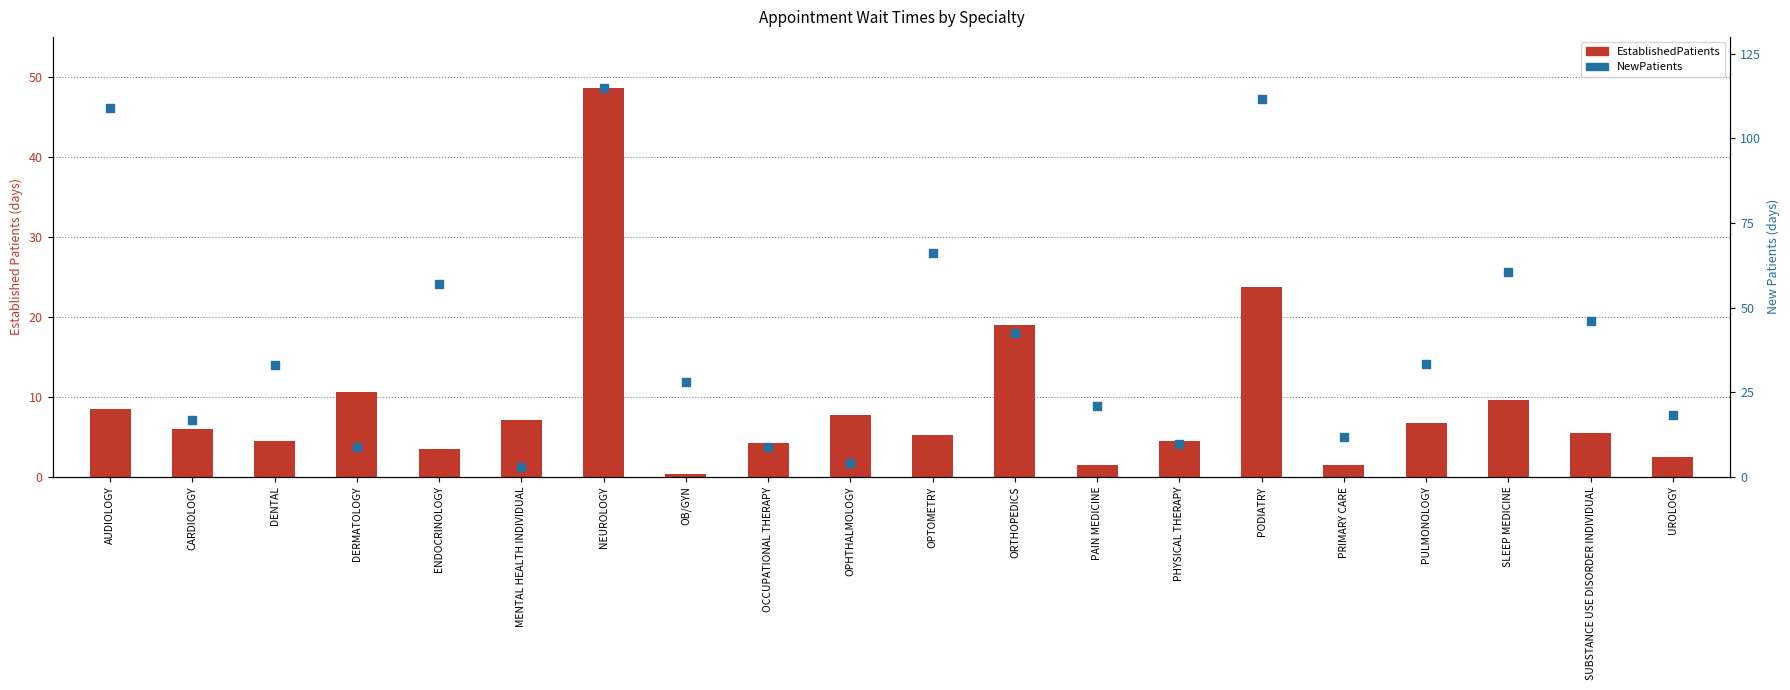

Is the value of EstablishedPatients at DENTAL greater than the value of NewPatients at SUBSTANCE USE DISORDER INDIVIDUAL?

No